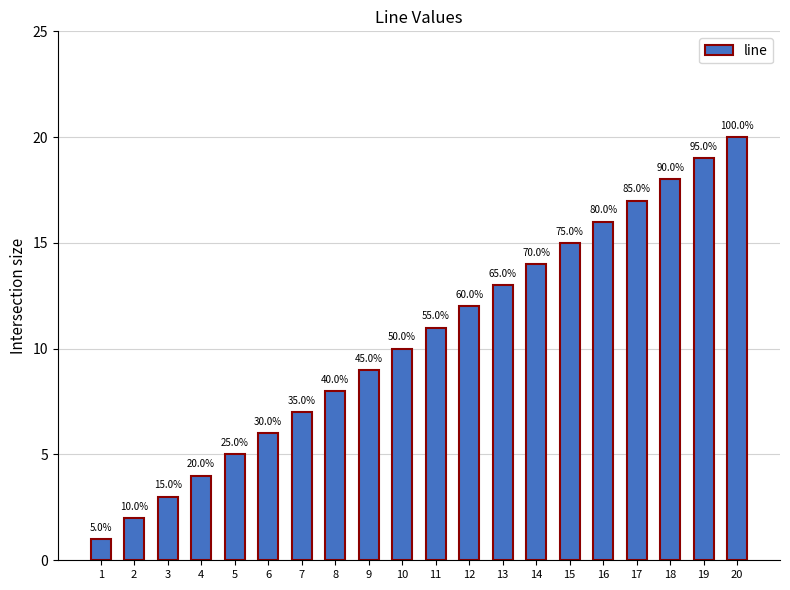

What is the minimum value shown in the chart?

1